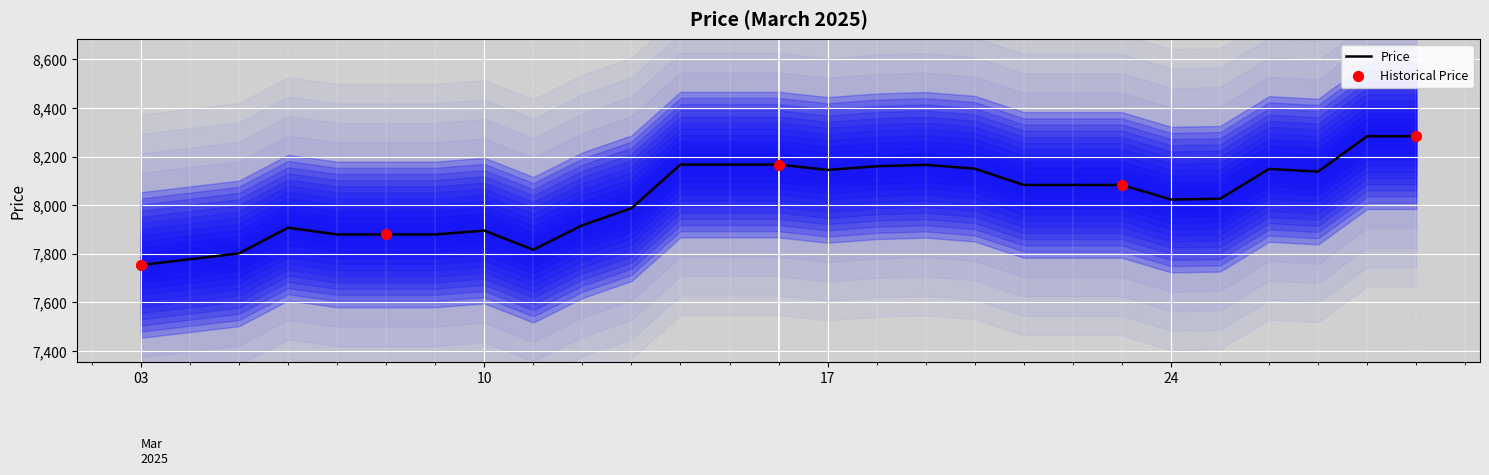

What is the ratio of the value at 2025-03-25 to the value at 2025-03-14?

1.0